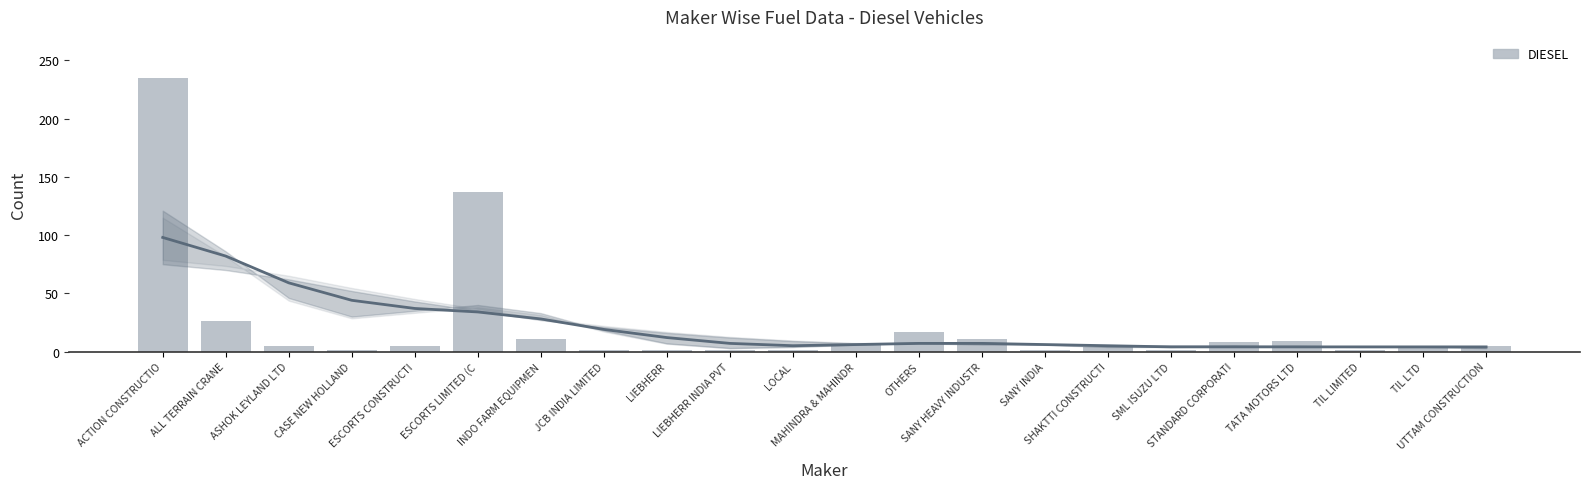

Is it true that the value at LIEBHERR is 2?

False